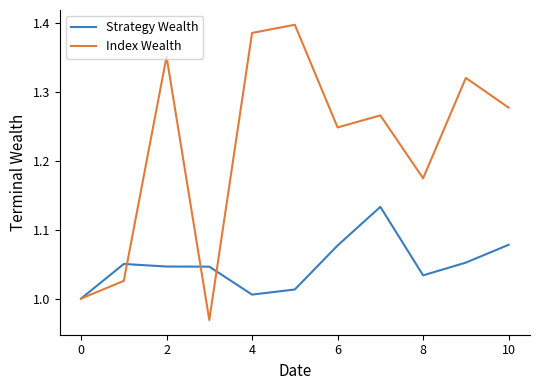

What is the difference between the second highest and second lowest values in the Strategy Wealth series?

0.1